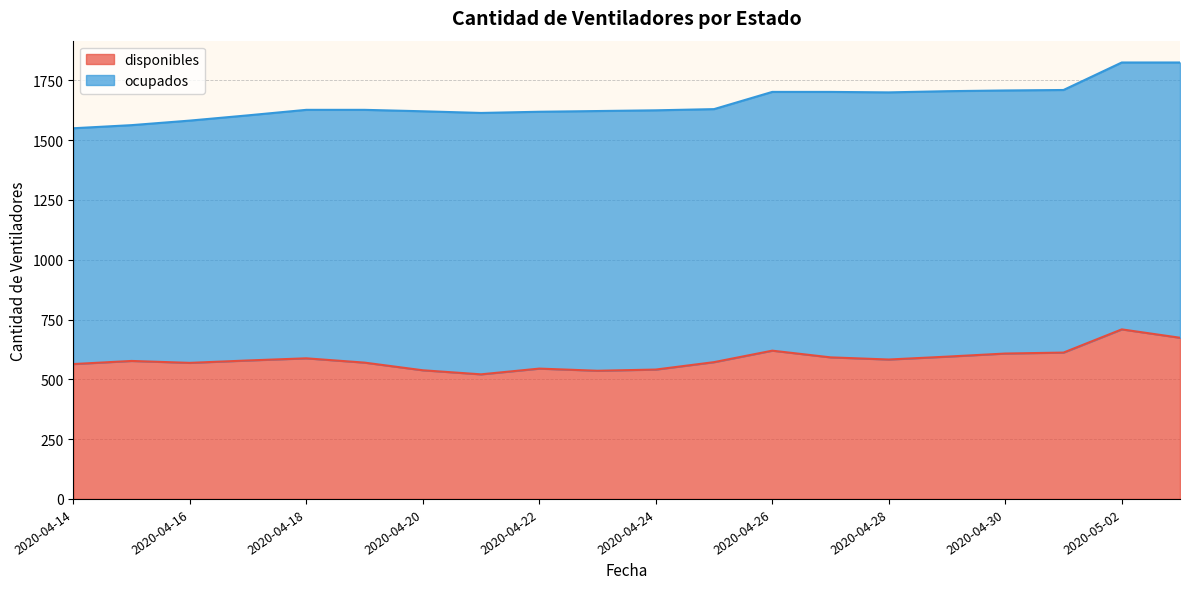

Where is the first local minimum?

2020-04-16